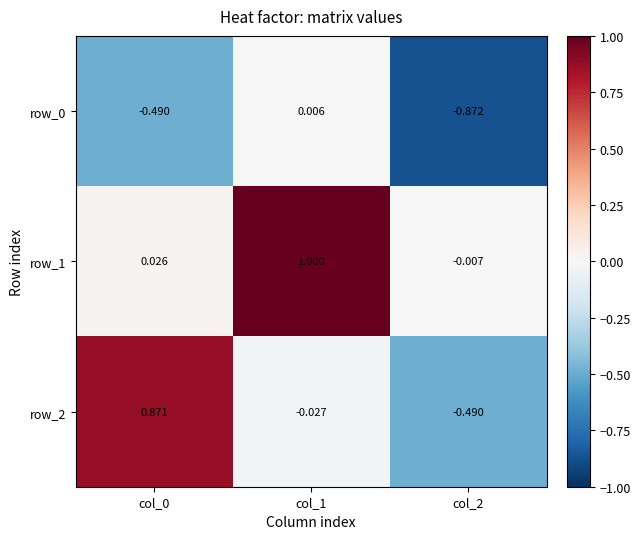

Is the value of row_1 at col_1 greater than the value of row_2 at col_1?

Yes